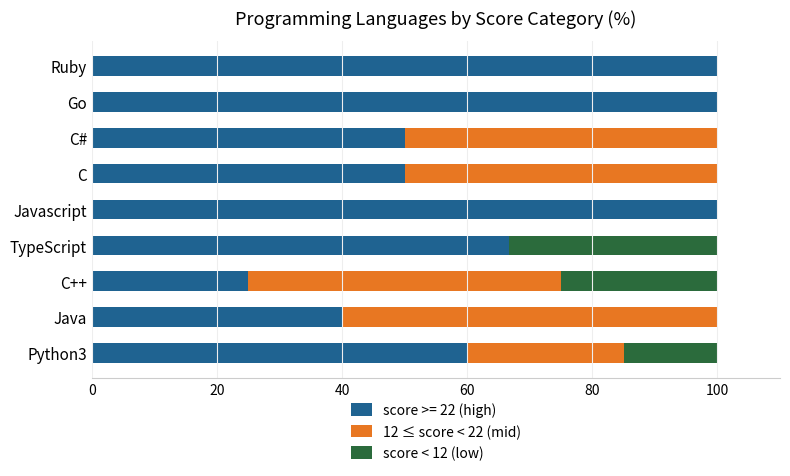

True or false: score >= 22 (high) has a value of 50.0 at C.

True